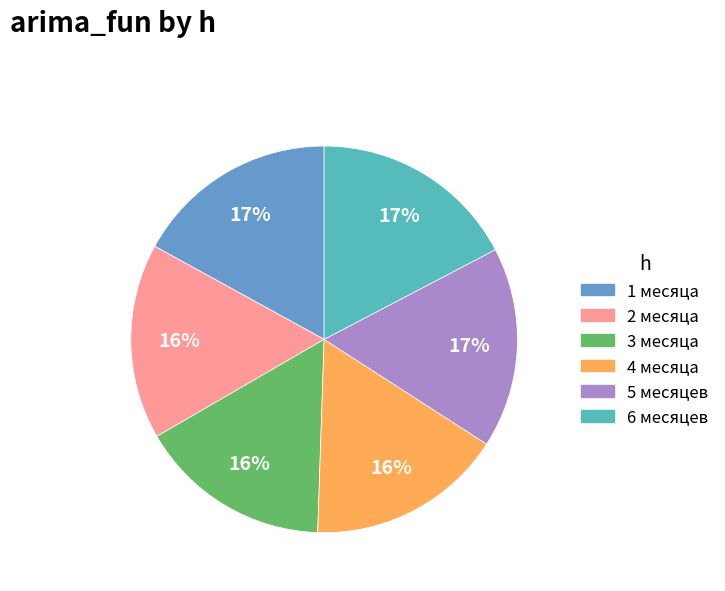

To the nearest percent, what is the combined percentage of 2 месяца and 5 месяцев?

33%